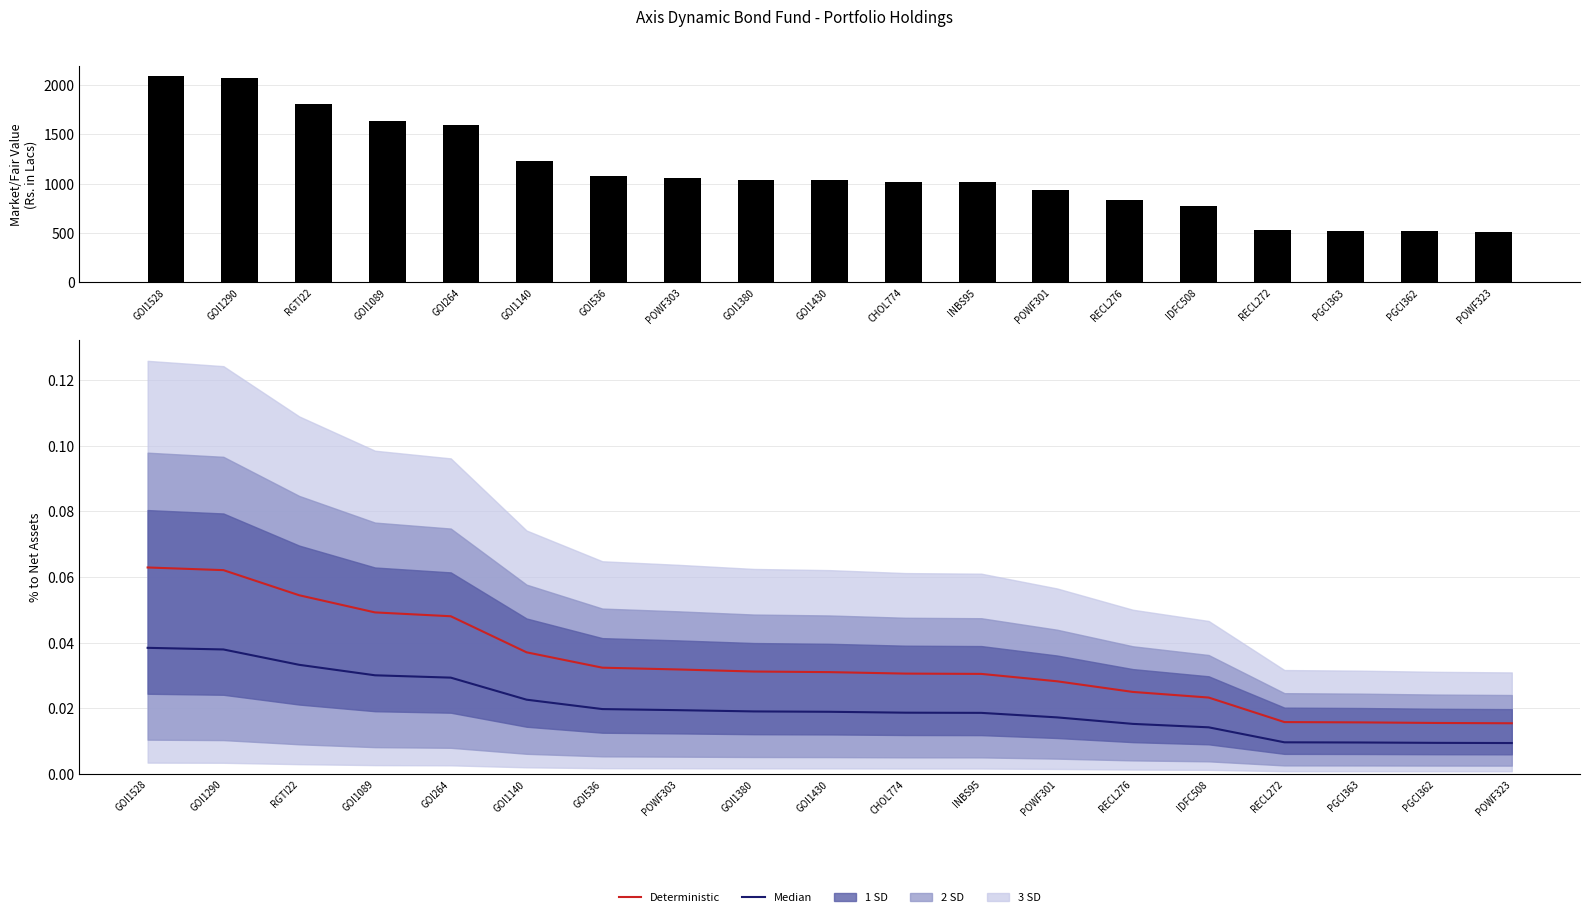

Which series has the largest range (max minus min)?

Market/Fair Value (Rs. in Lacs)